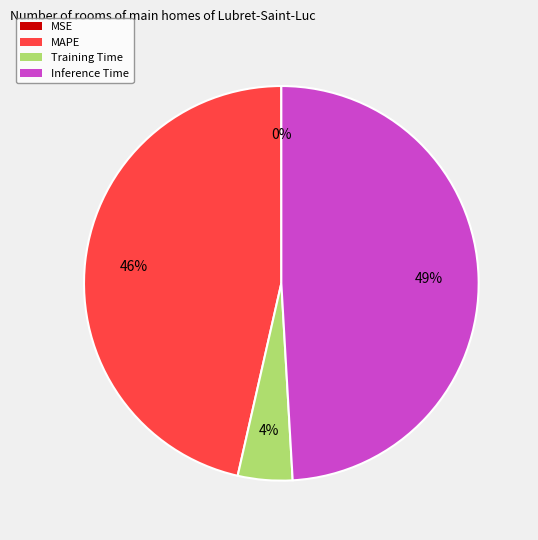

Which has a higher value, Training Time or MAPE?

MAPE